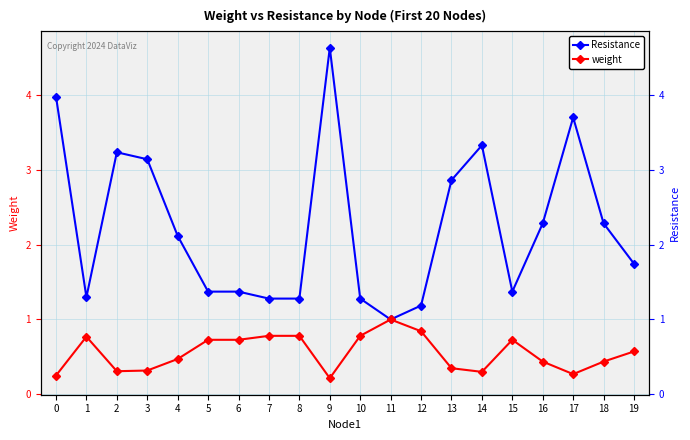

List the labels in order of weight value, largest first.

11, 12, 7, 8, 10, 1, 5, 6, 15, 19, 4, 16, 18, 13, 3, 2, 14, 17, 0, 9